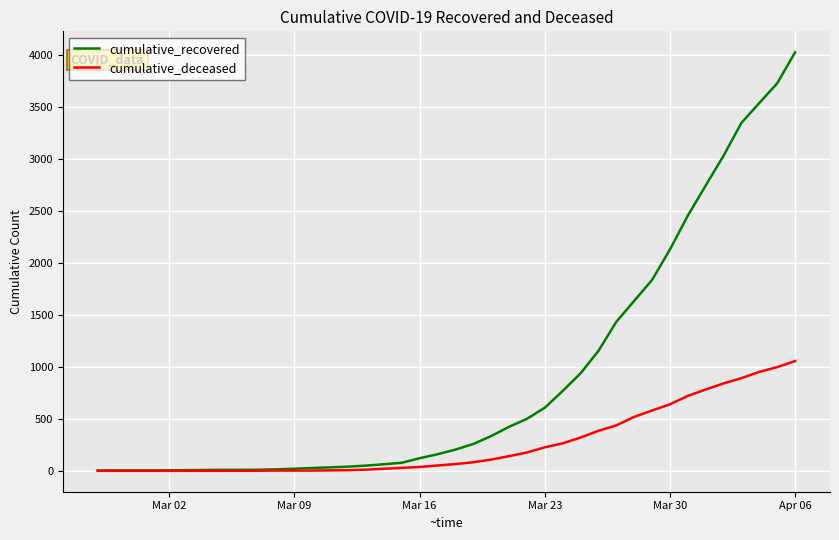

What is the average value of the cumulative_deceased series?

259